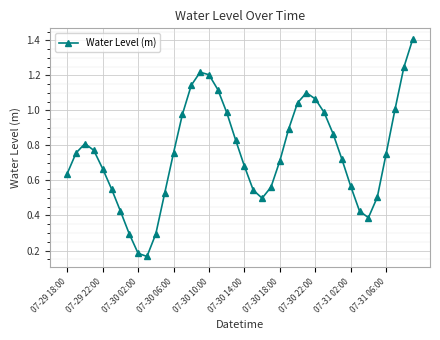

What is the sum of all values?

30.3